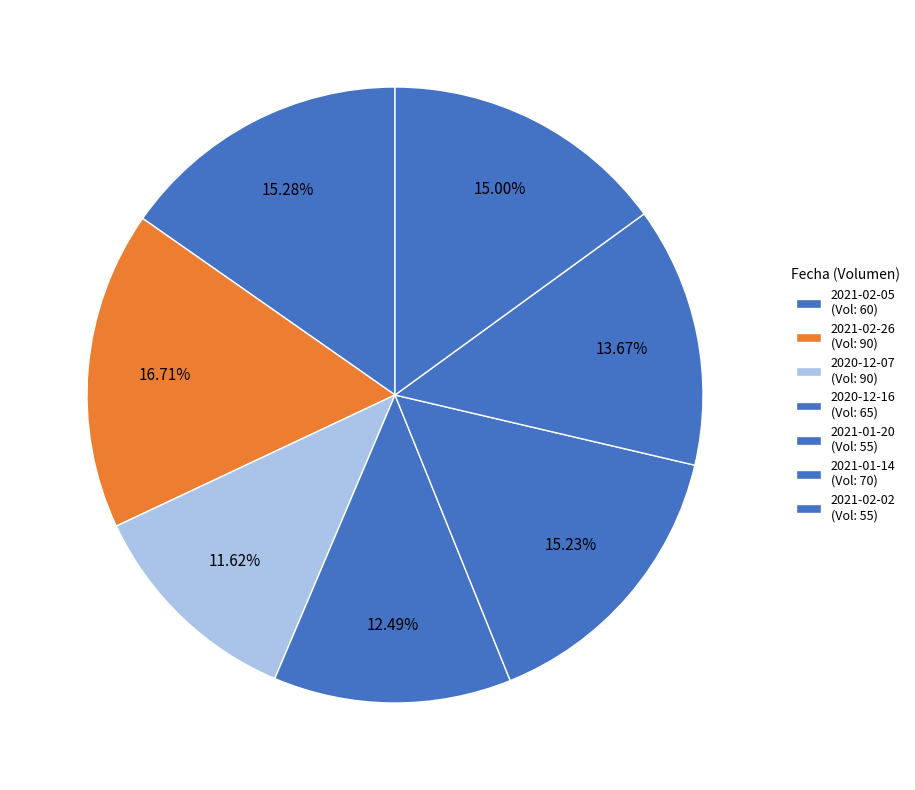

Which slice is the smallest?

2020-12-07 (Vol: 90)